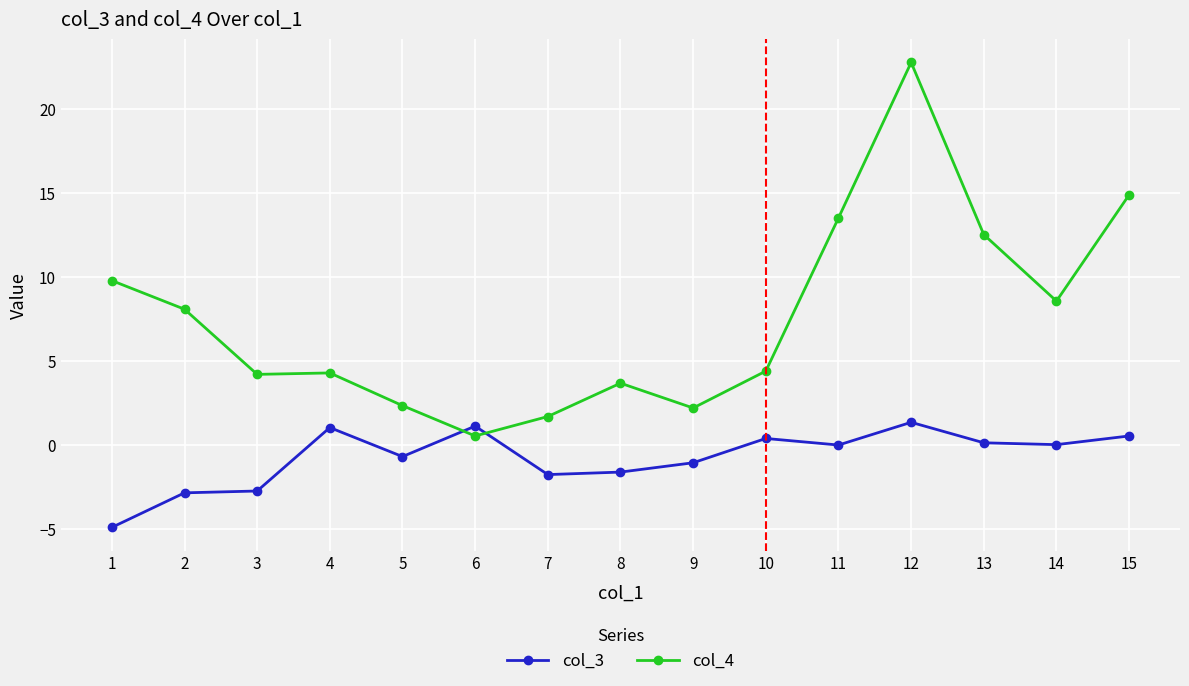

True or false: col_3 has more than 2 points higher than both neighbors.

True